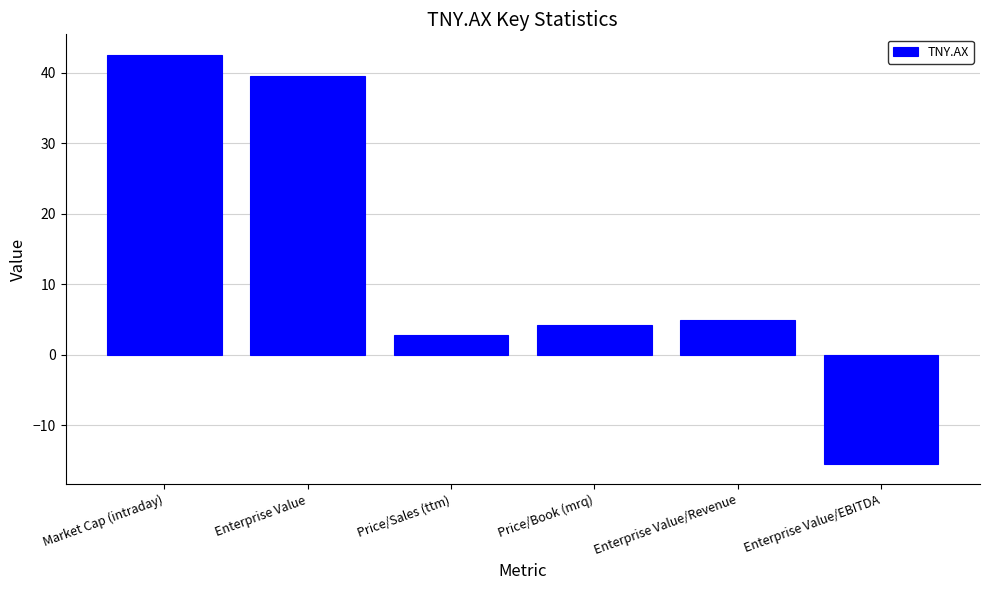

Which label corresponds to the smallest value in the chart?

Enterprise Value/EBITDA